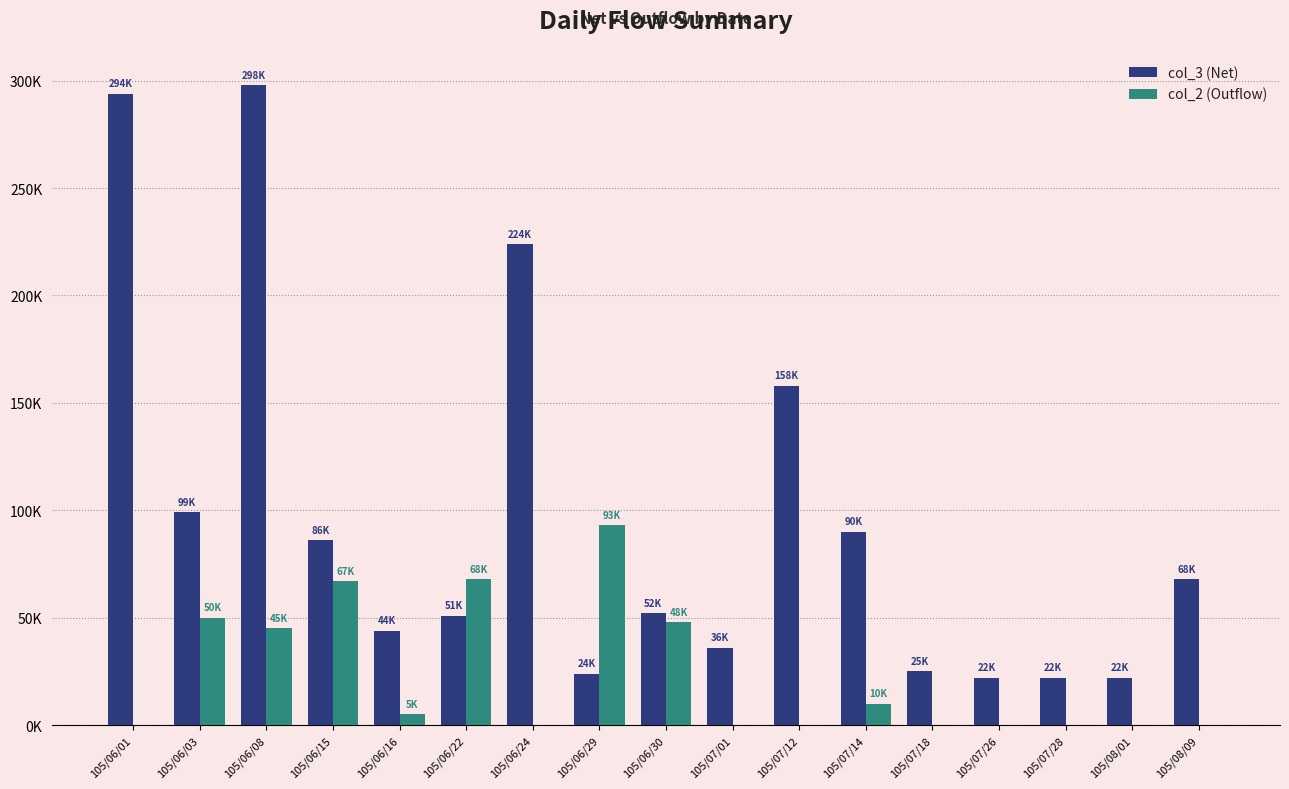

Which series changed the most between 105/06/15 and 105/06/16?

col_2 (Outflow)